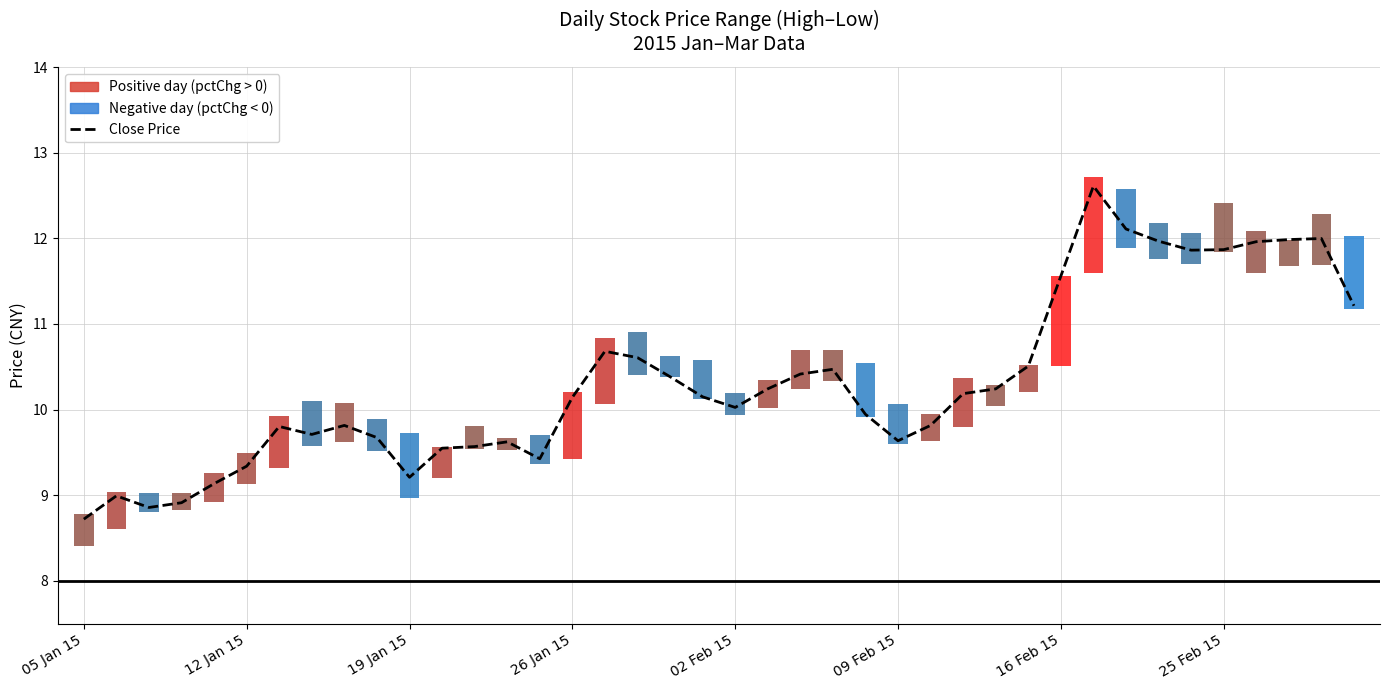

How many values are below 10?

18